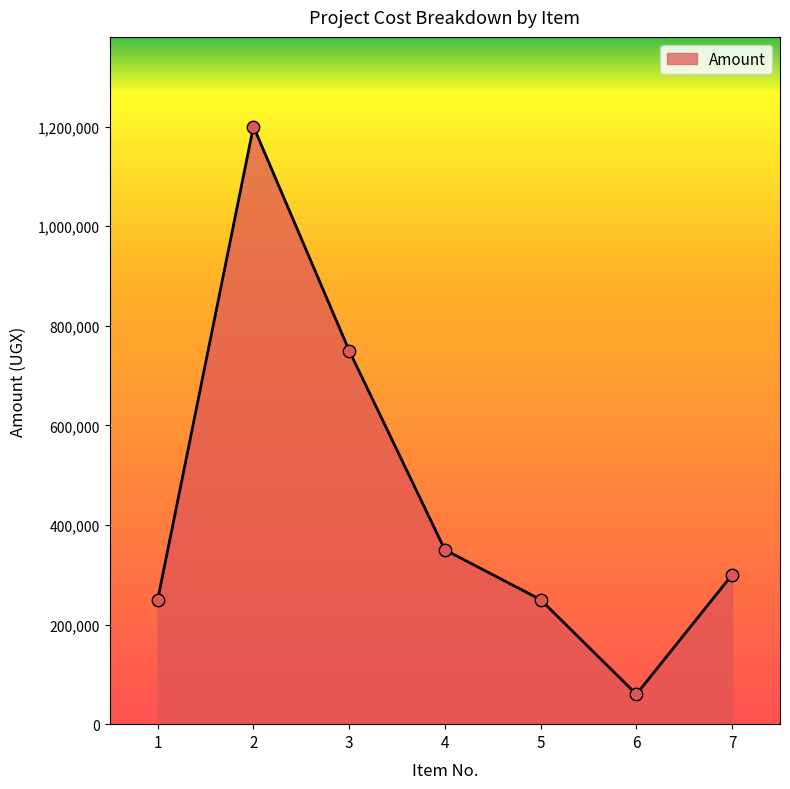

Which has a higher value, 3 or 6?

3